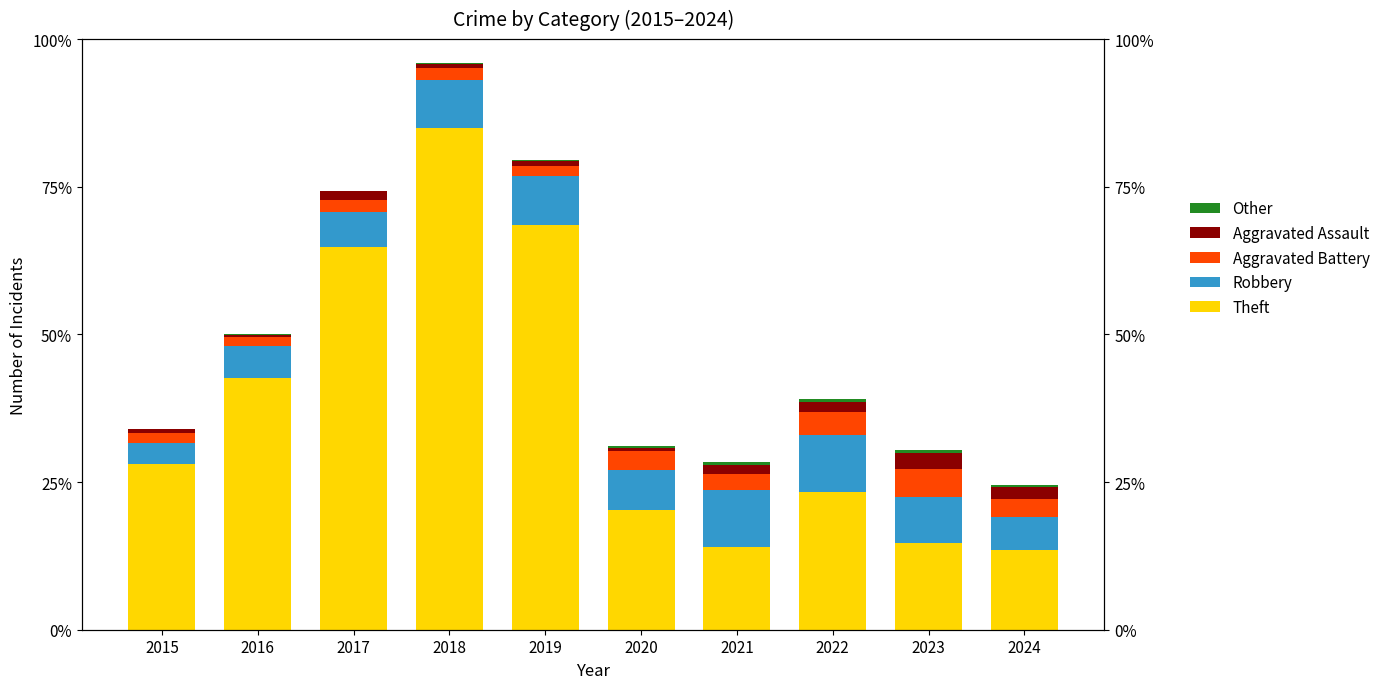

What is the average value of the Theft series?

311